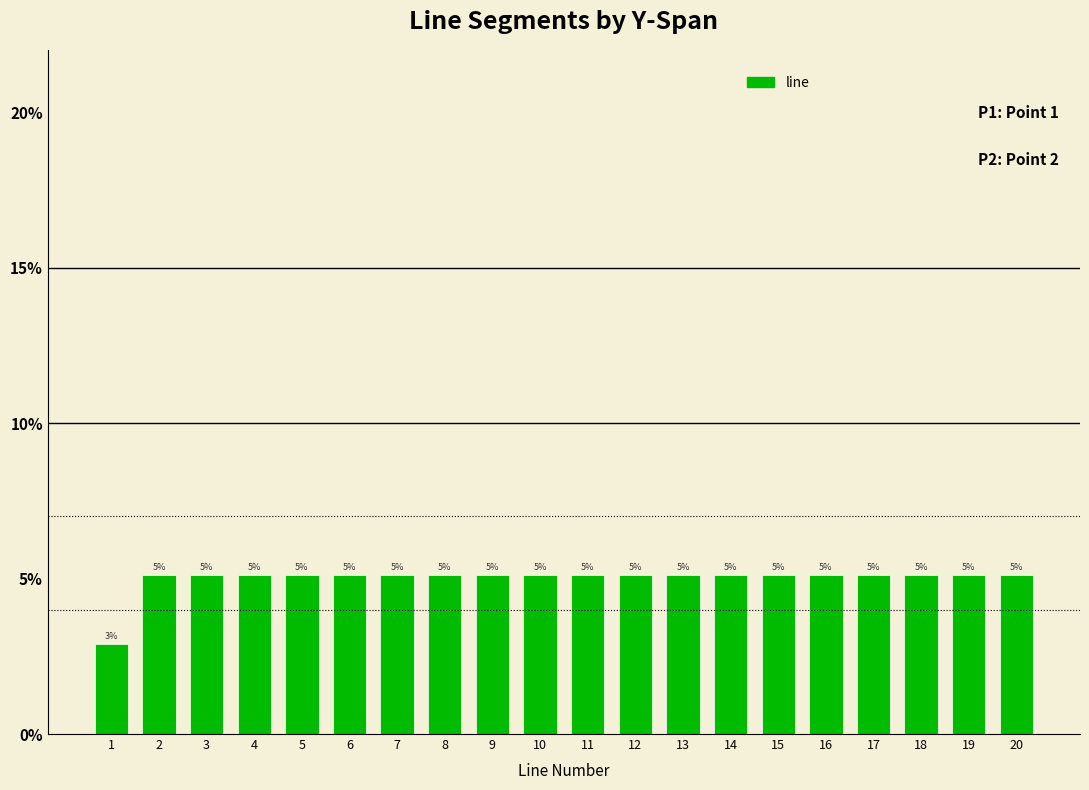

What value does the data have at 20?

5.1